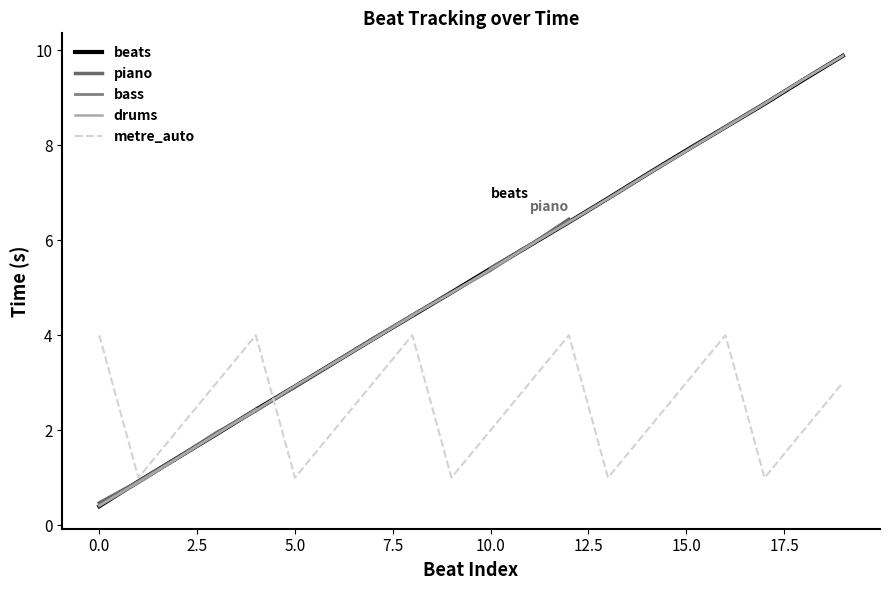

Which series ends up on top after the final intersection of metre_auto and drums?

drums